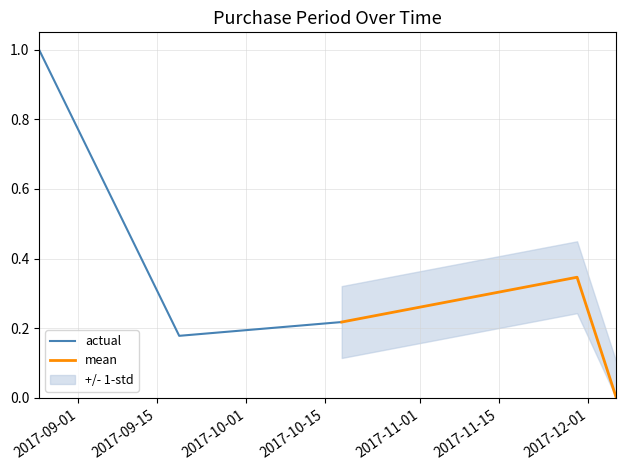

At which category is the sum across all series the highest?

2017-09-01